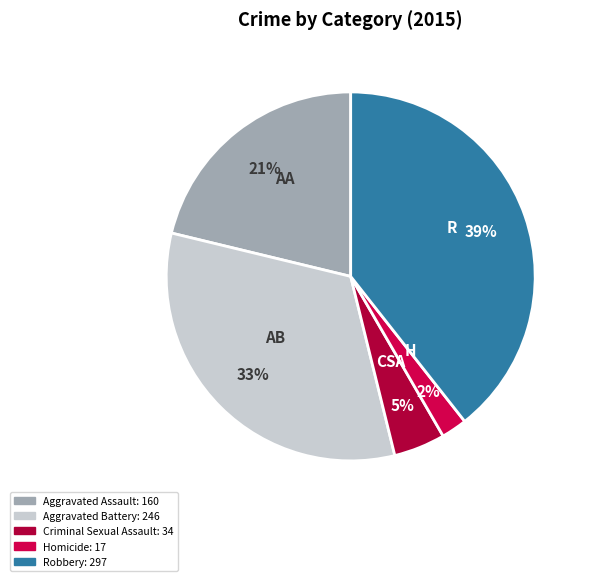

Between Aggravated Assault and Criminal Sexual Assault, which is larger?

Aggravated Assault